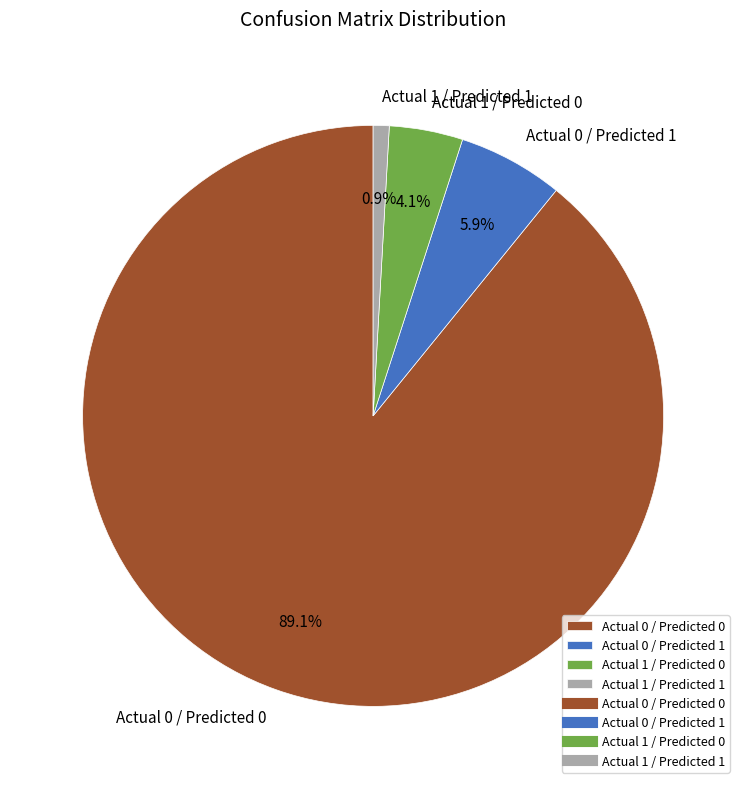

What percentage is the Actual 1 / Predicted 0 slice, to the nearest percent?

4%